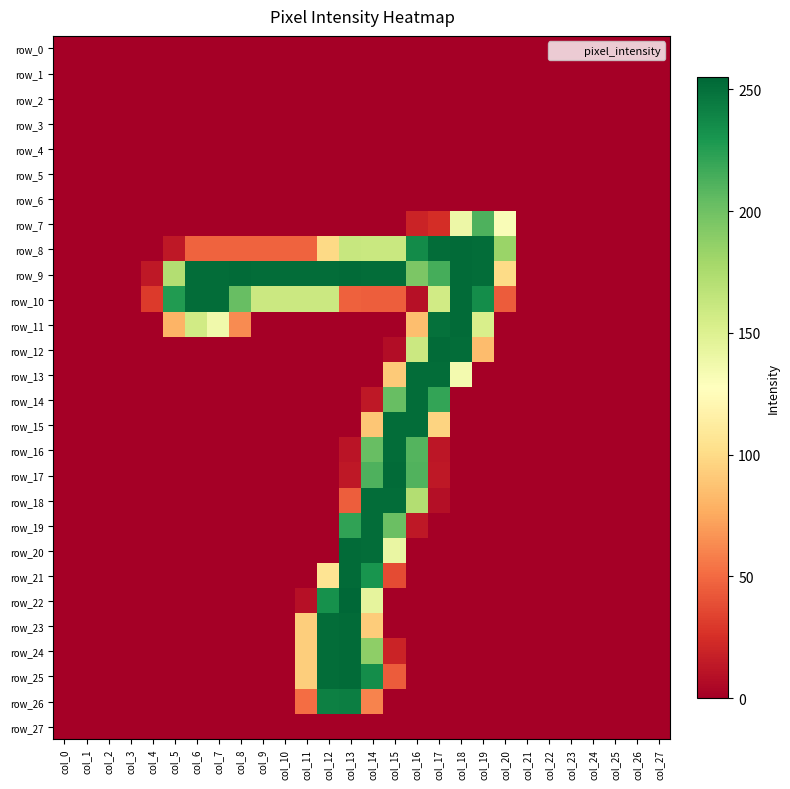

Rank the series at col_1 from lowest to highest value.

row_0, row_1, row_2, row_3, row_4, row_5, row_6, row_7, row_8, row_9, row_10, row_11, row_12, row_13, row_14, row_15, row_16, row_17, row_18, row_19, row_20, row_21, row_22, row_23, row_24, row_25, row_26, row_27